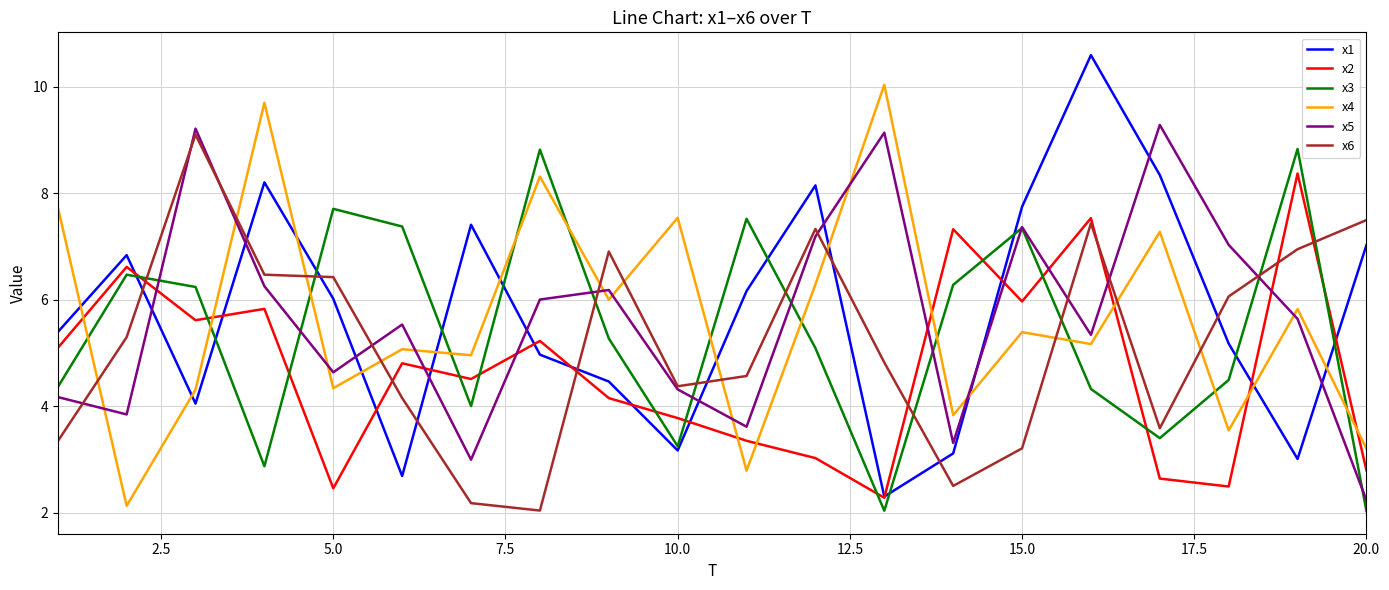

What is the sum of all x2 values?

93.8